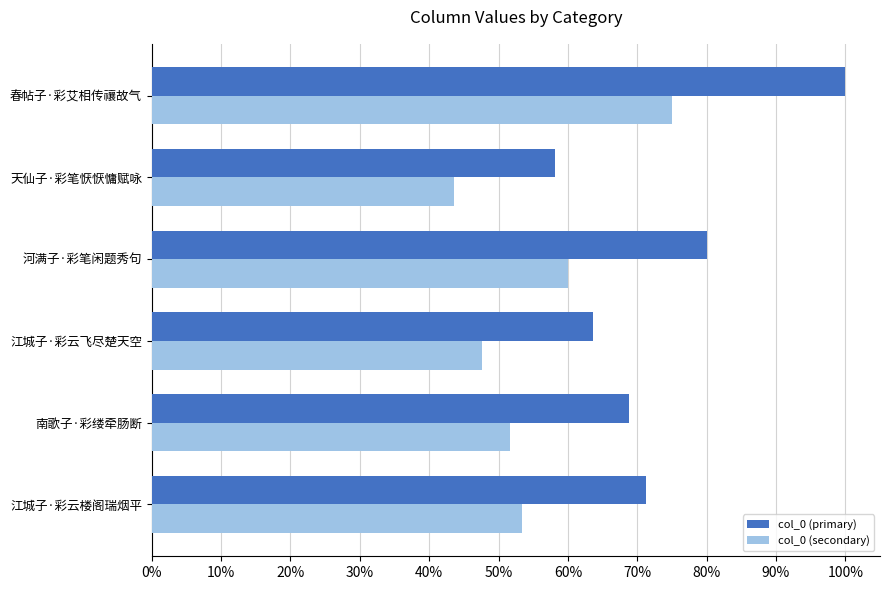

What are all the series names shown in the legend?

col_0 (primary), col_0 (secondary)